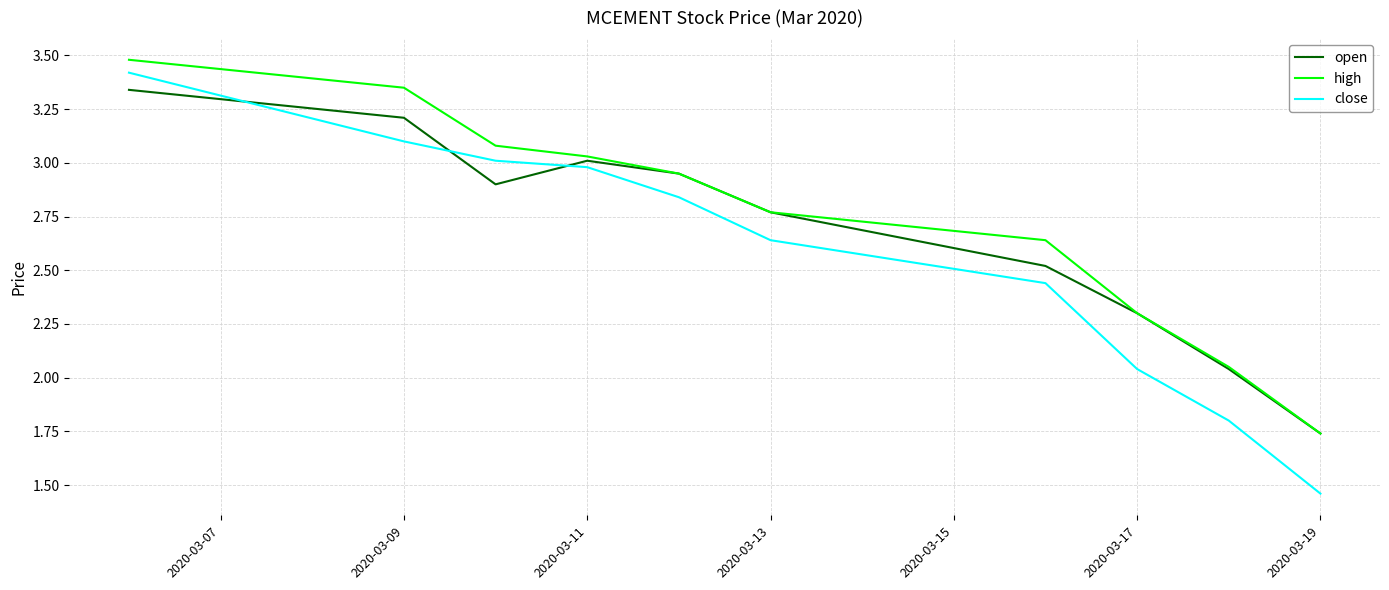

Which series has the largest total across all categories?

high